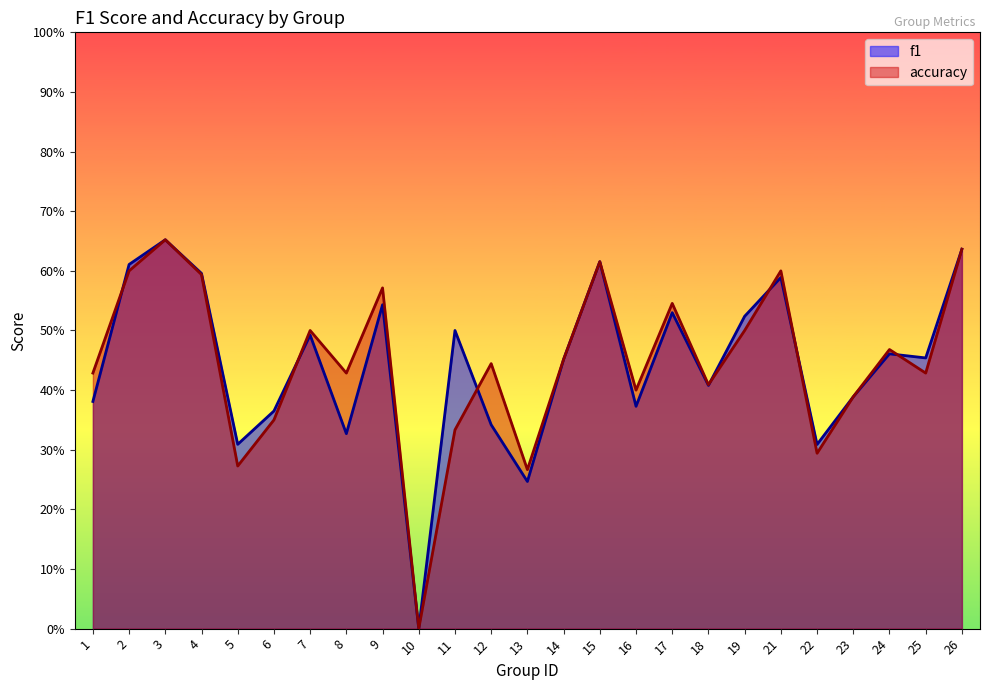

Where is the first local minimum for accuracy?

5